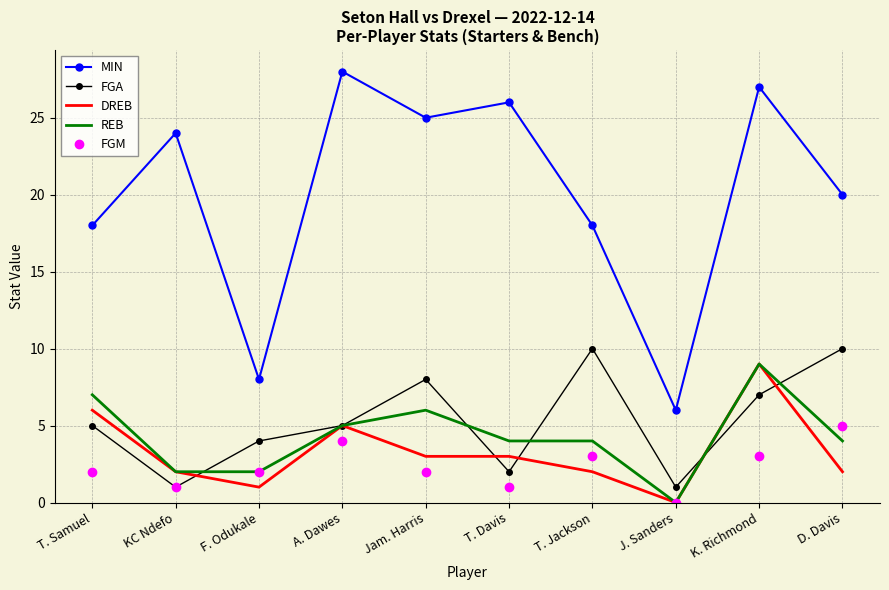

True or false: DREB and MIN intersect in this chart.

False